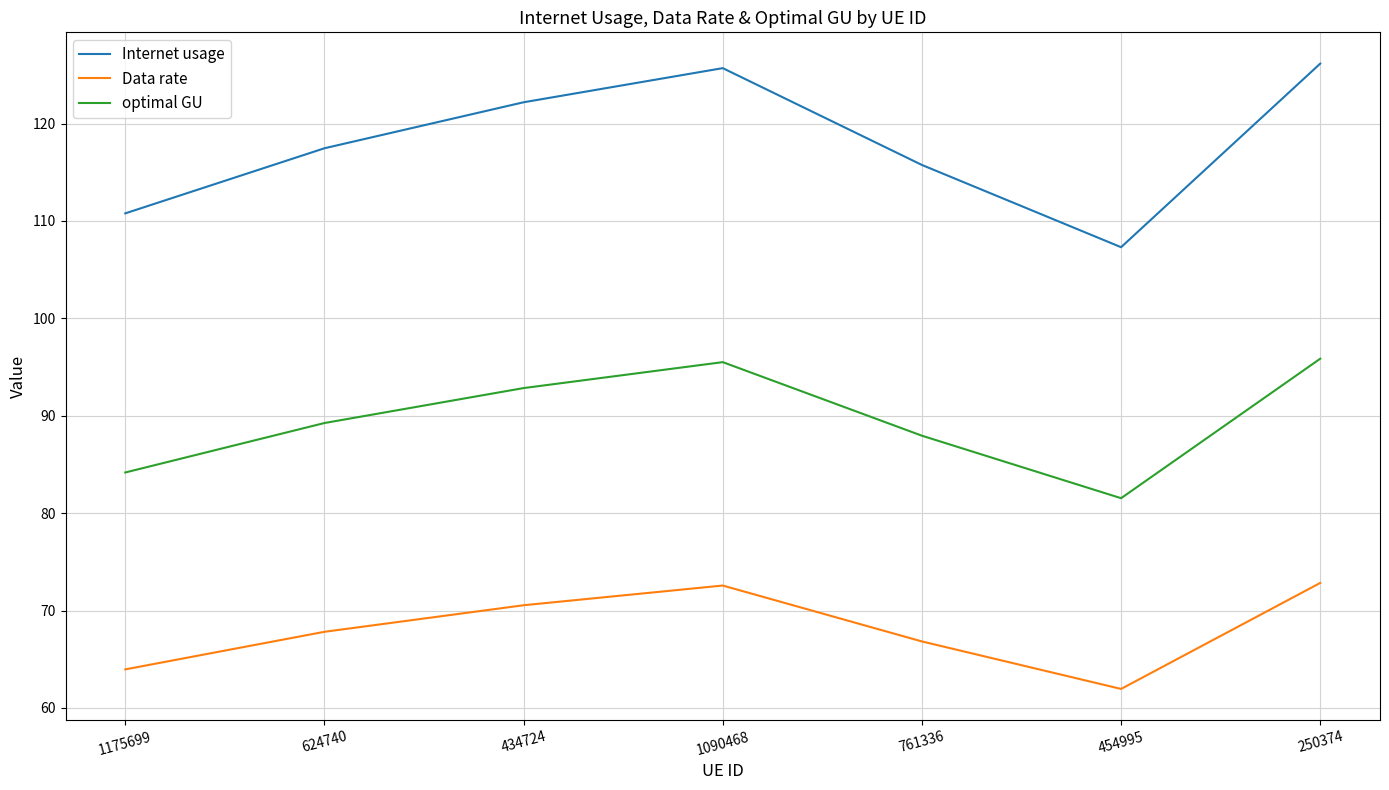

At 761336, list the series in order from smallest to largest.

Data rate, optimal GU, Internet usage